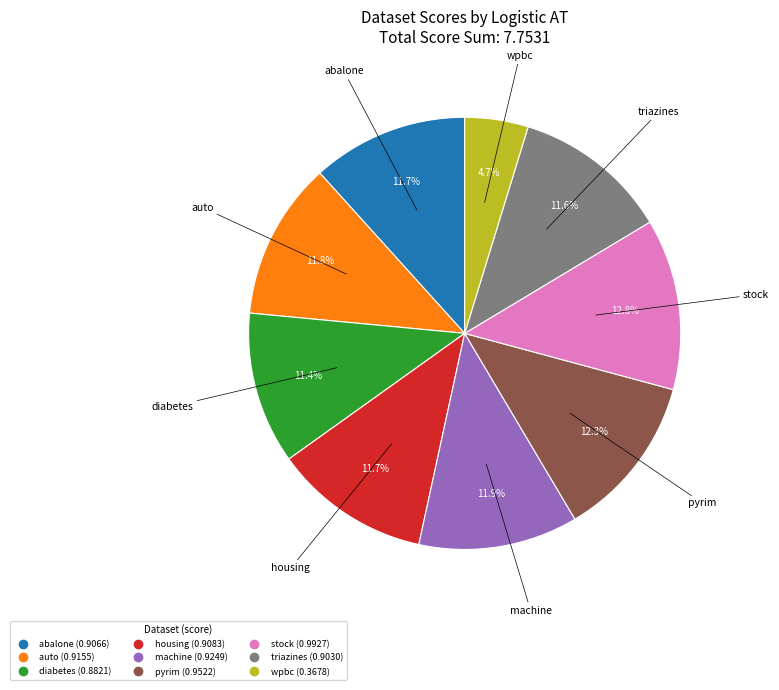

What is the smallest slice in the pie chart?

wpbc